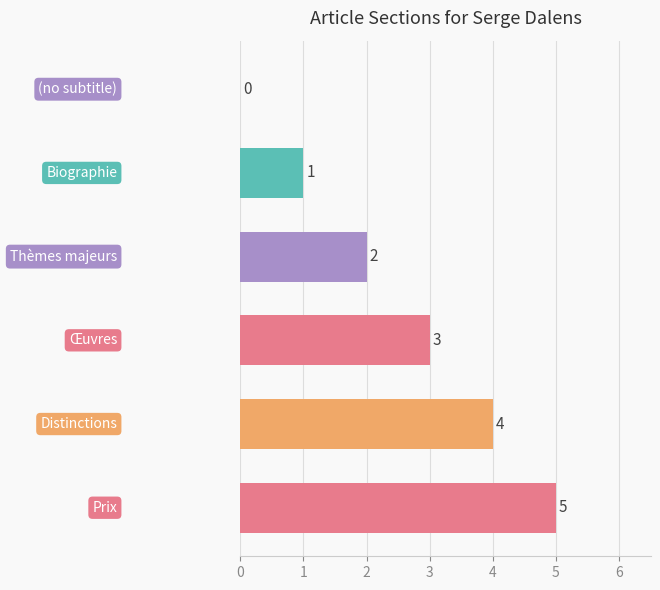

How many positive values are there?

5